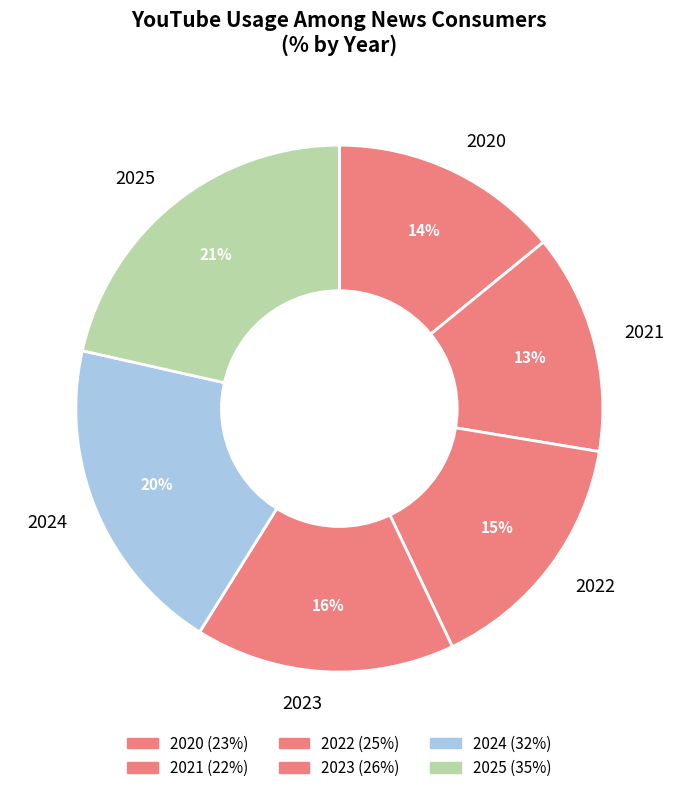

Which category has the smallest portion of the pie?

2021